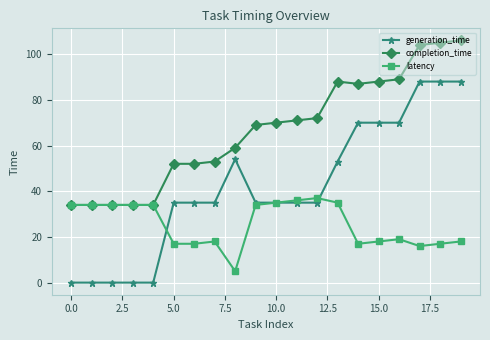

How many categories are shown in the chart?

20